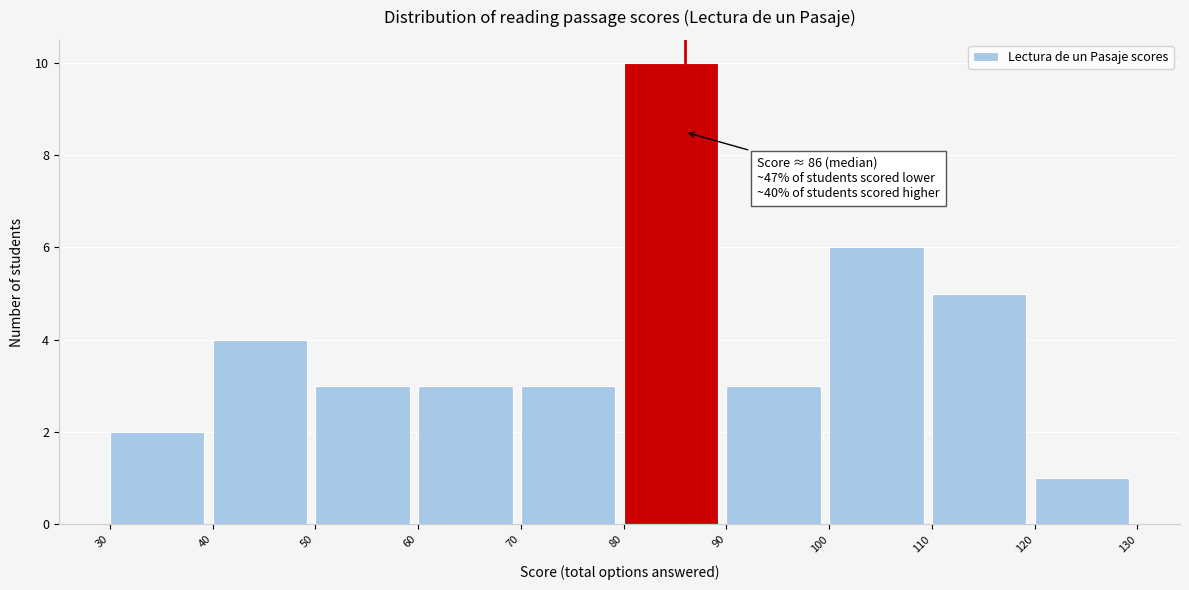

Which range on the x-axis has the tallest bar?

80 to 90